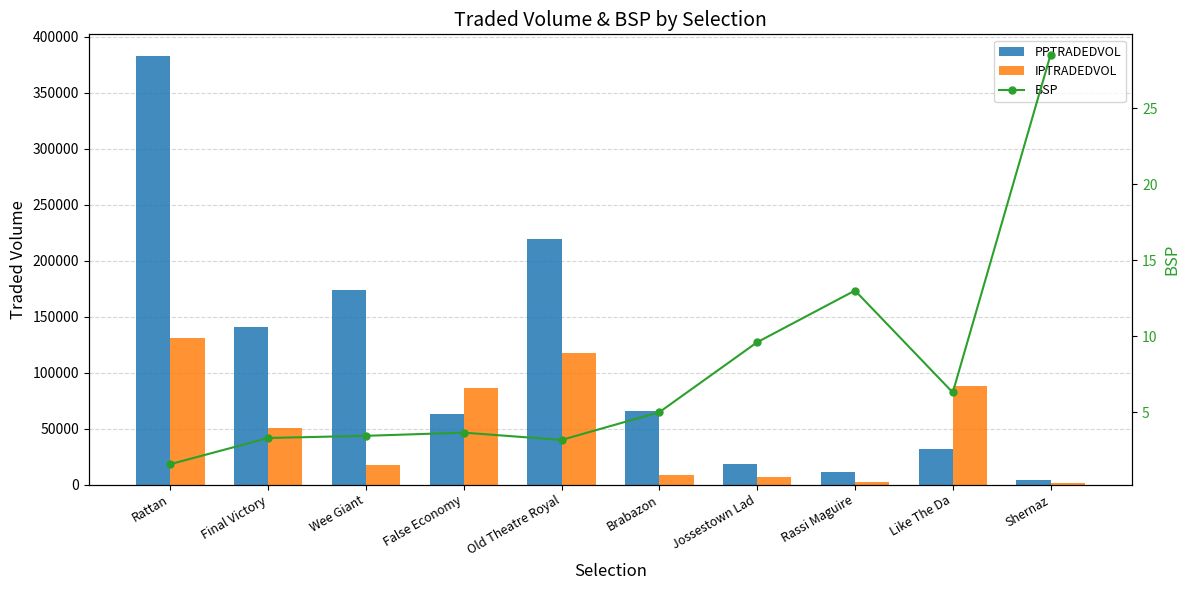

What is the label of the 4th bar from the right?

Jossestown Lad